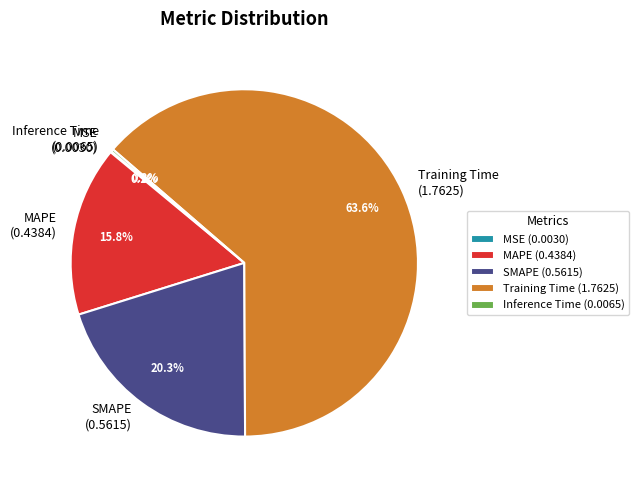

To the nearest percent, what percentage of the pie is SMAPE?

20%